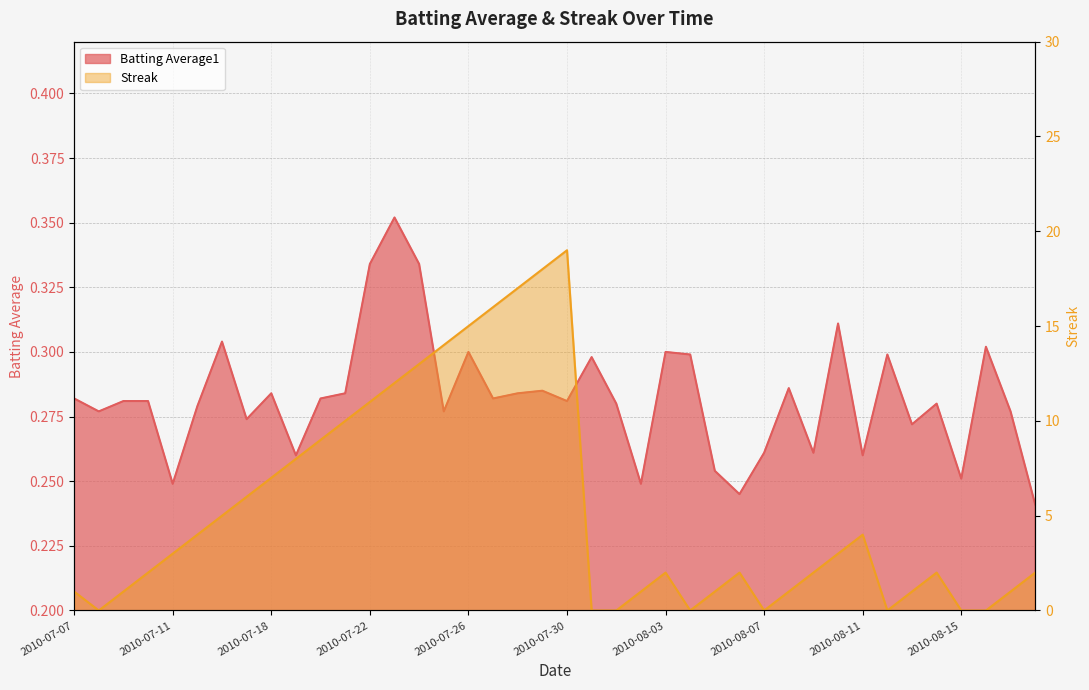

At which label does Streak first exceed 2?

2010-07-11